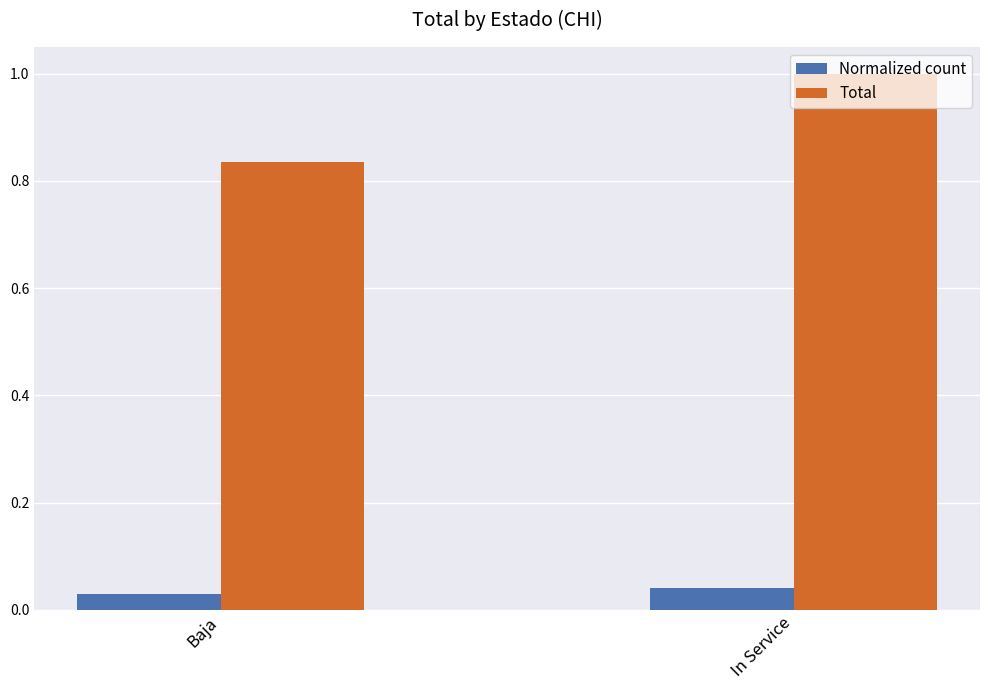

How many bars are there in each group?

2